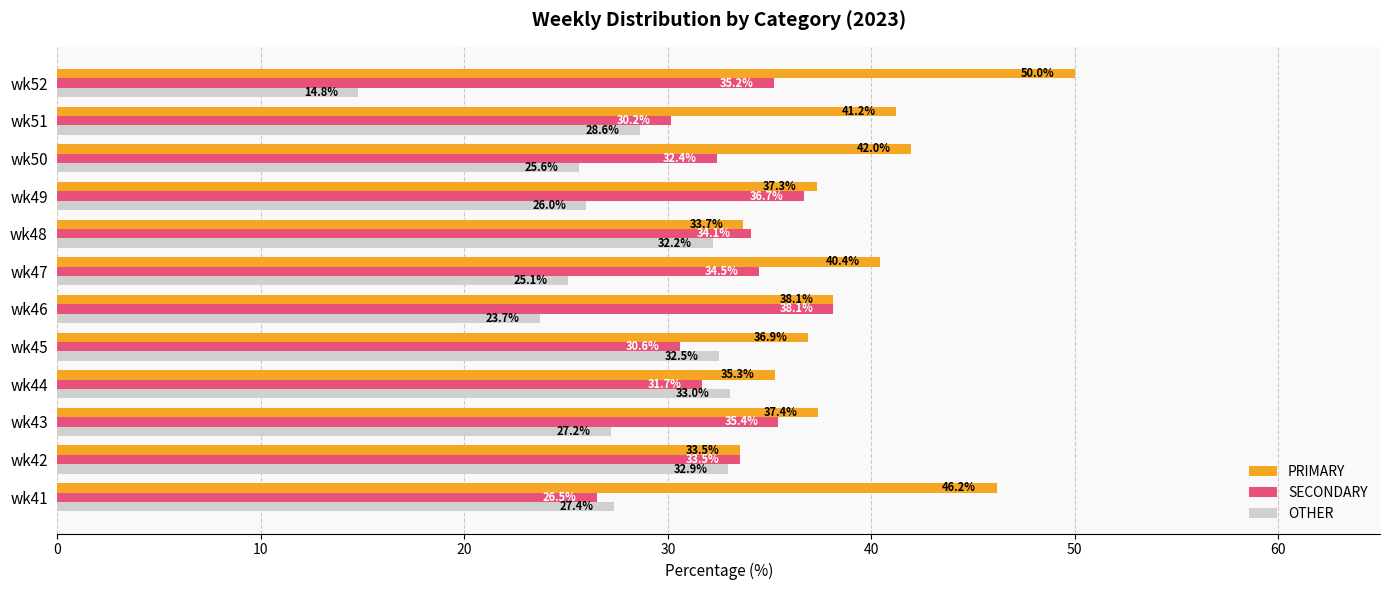

True or false: OTHER has a value of 23.7 at wk46.

True